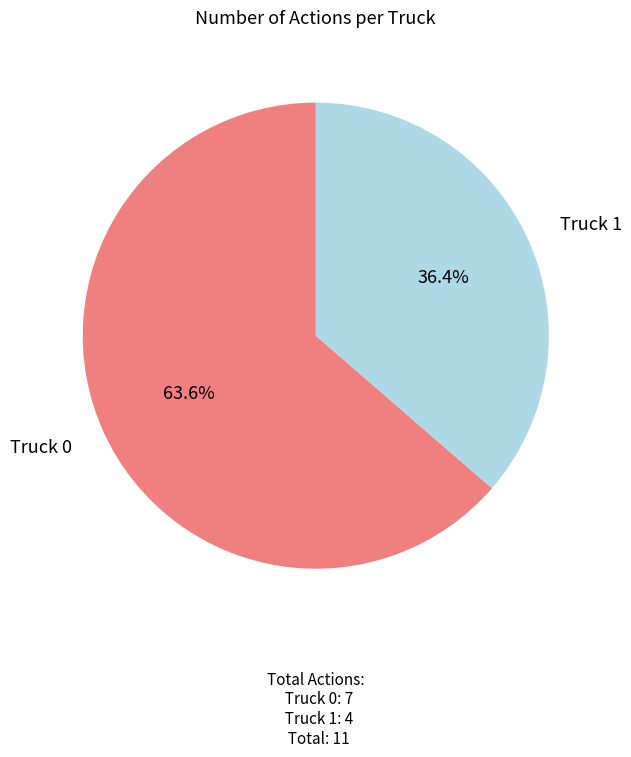

Is there any slice that represents more than half of the pie?

Yes